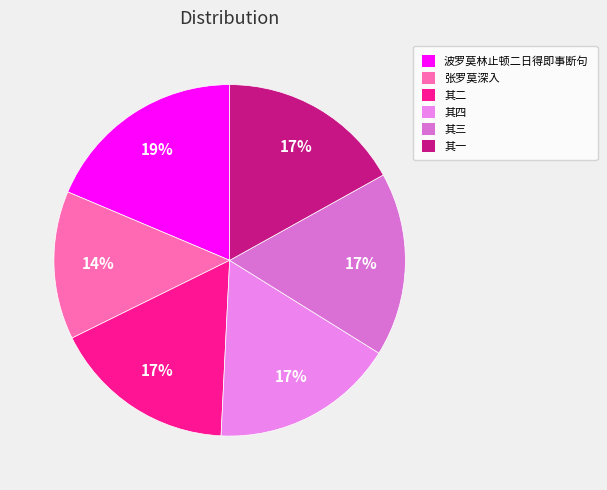

Which category has the smallest portion of the pie?

张罗莫深入